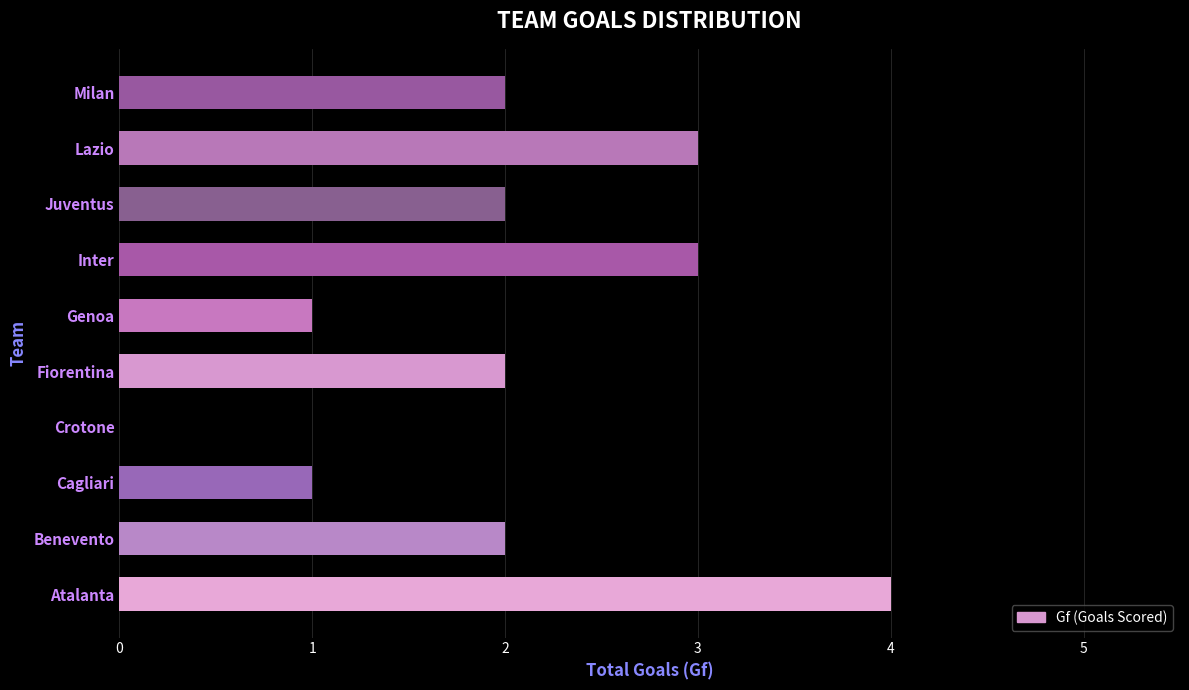

At which category does the chart reach its peak across all series?

Atalanta